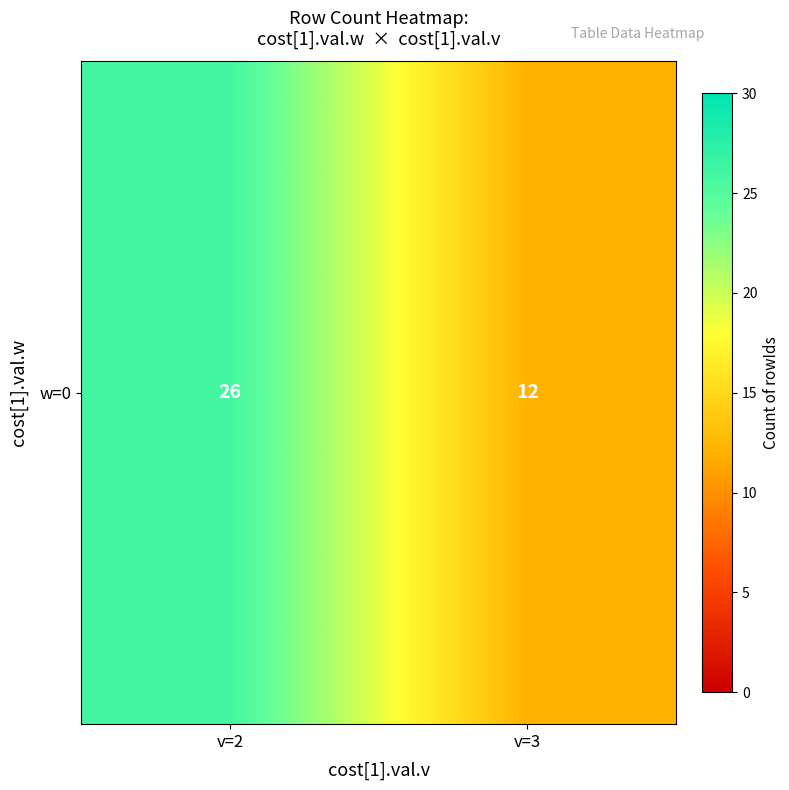

What is the average value?

19